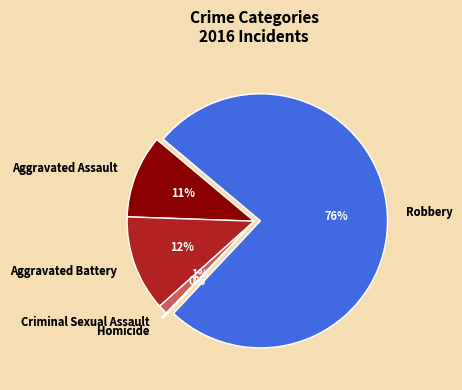

Which slice represents more than half of the pie?

Robbery